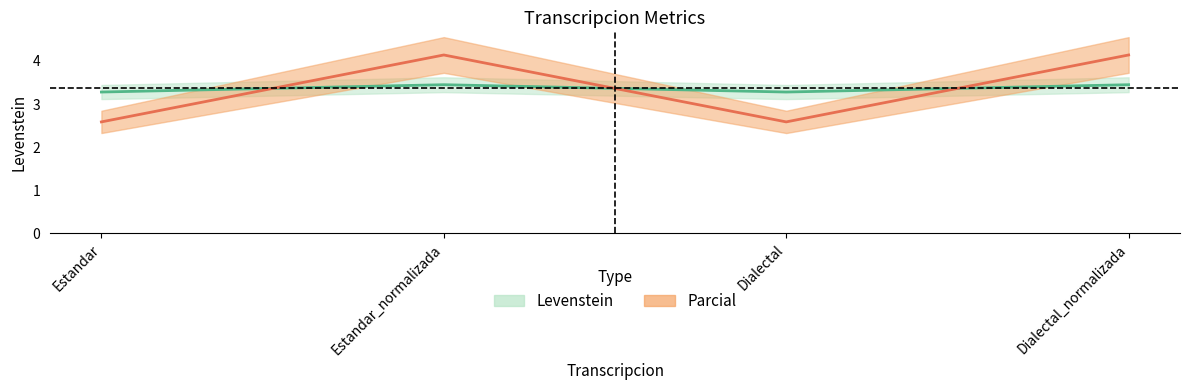

Rank the series at Dialectal from highest to lowest value.

Levenstein, Parcial